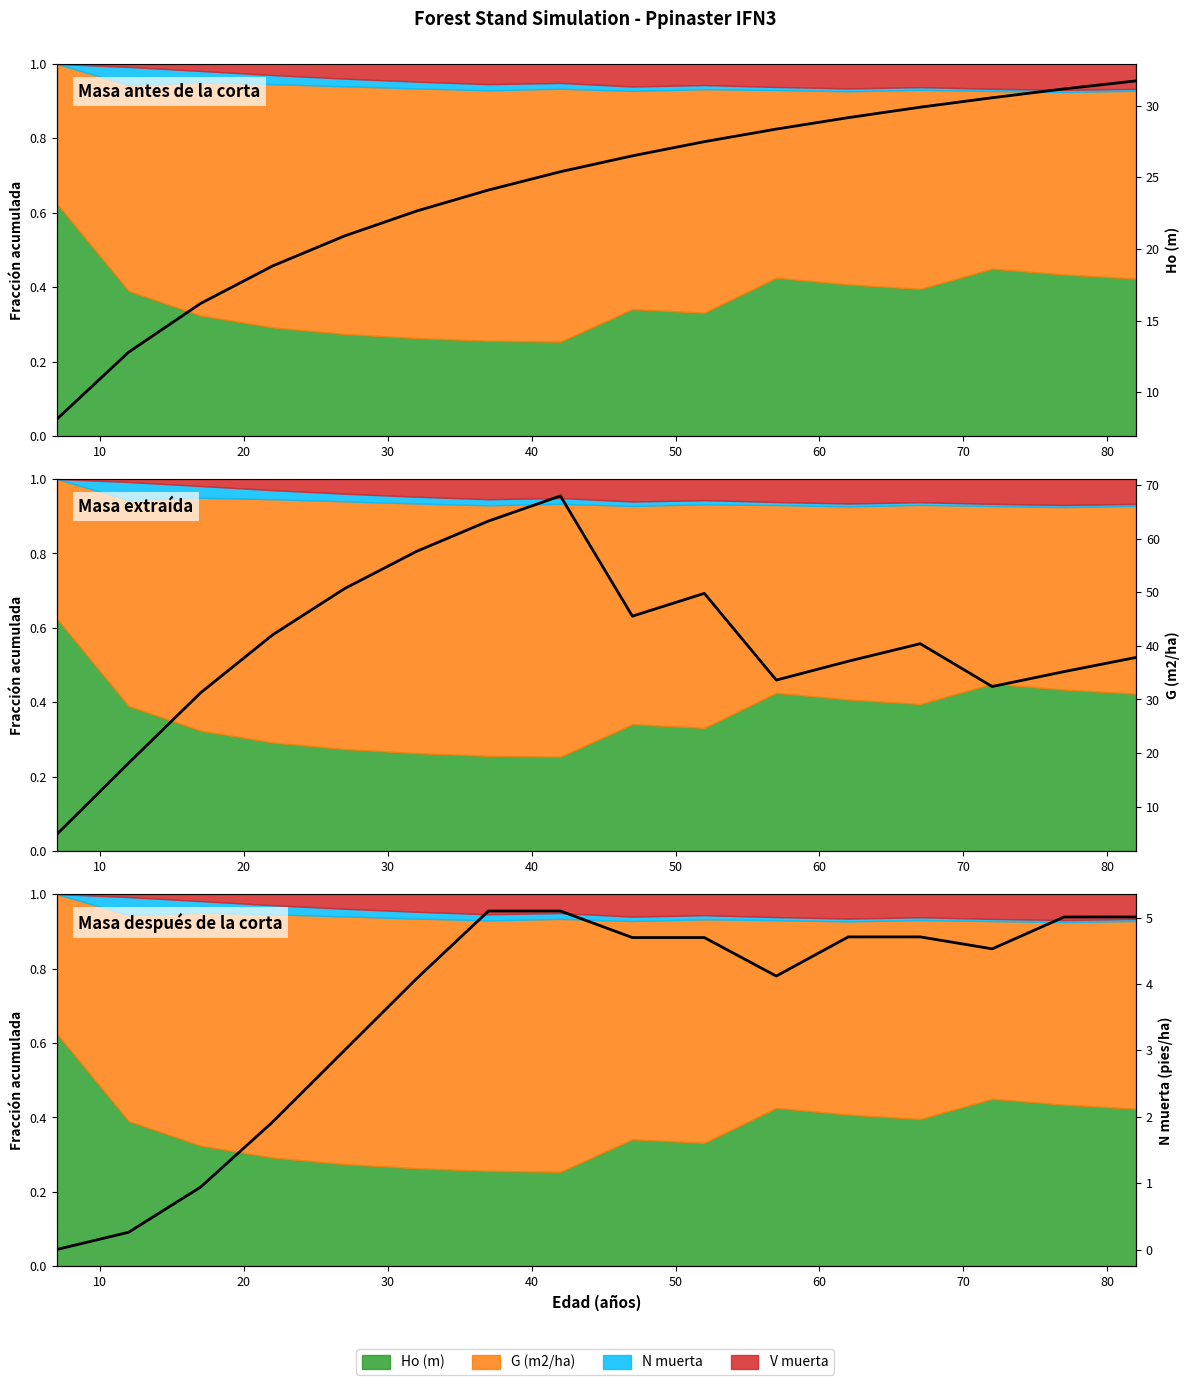

What value does the Ho (m) series have at 17?

16.2